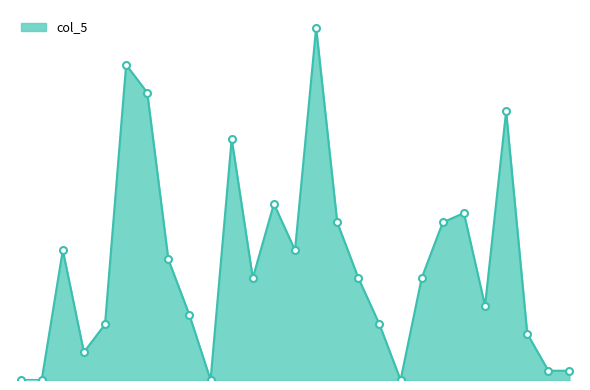

Does the chart have visible grid lines?

No